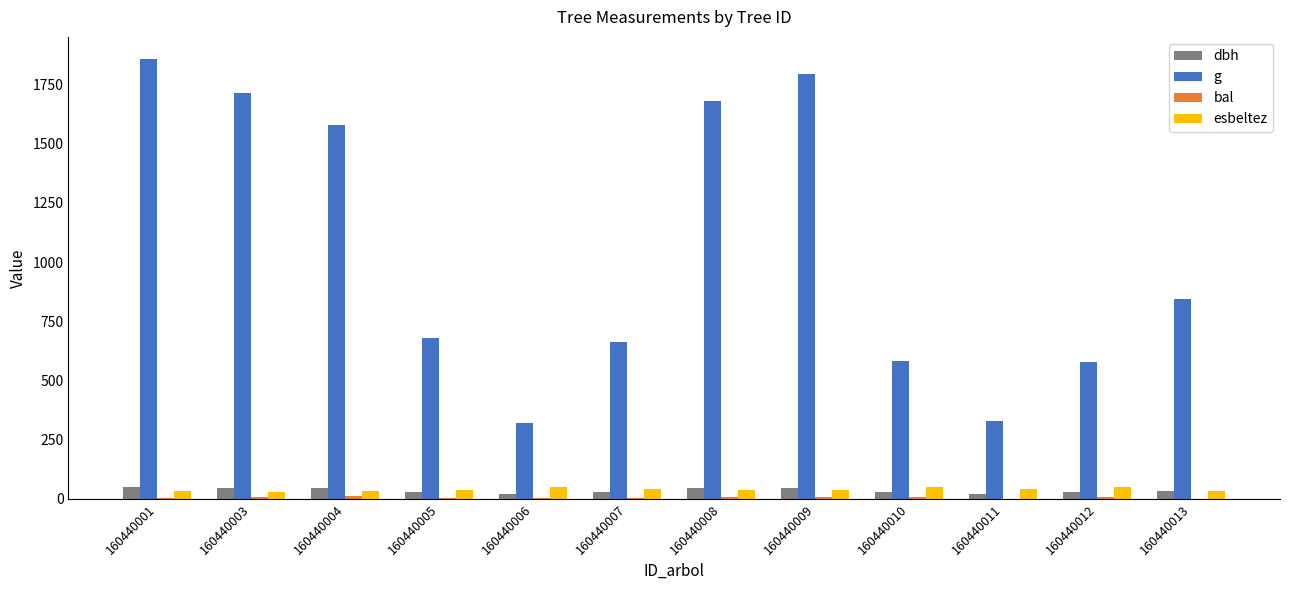

What is the maximum value shown in the chart?

1858.9